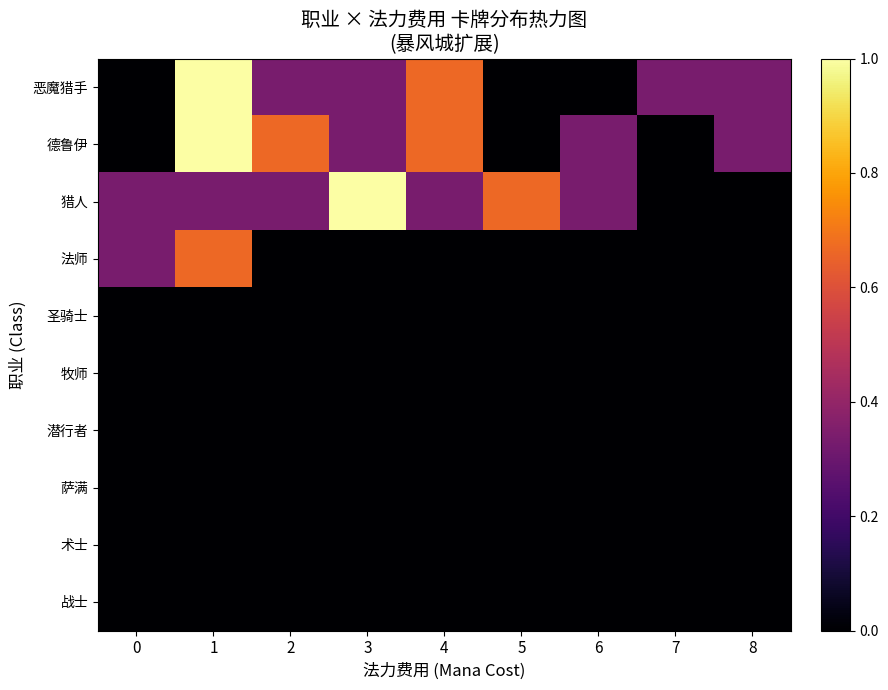

At which category is the sum across all series the highest?

1